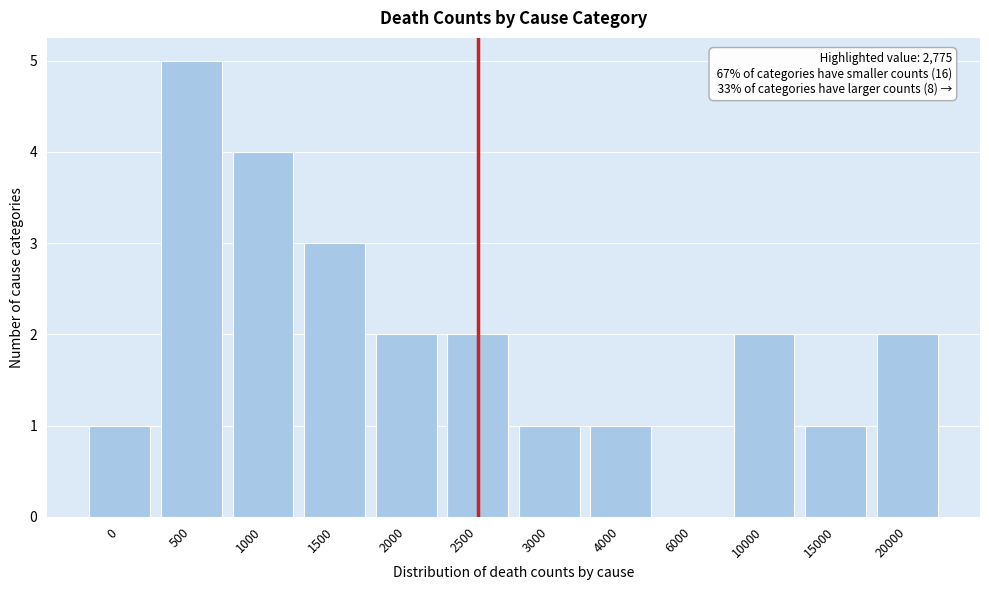

Reading left to right, list all the values displayed in this chart.

0=1	500=5	1000=4	1500=3	2000=2	2500=2	3000=1	4000=1	6000=0	10000=2	15000=1	20000=2